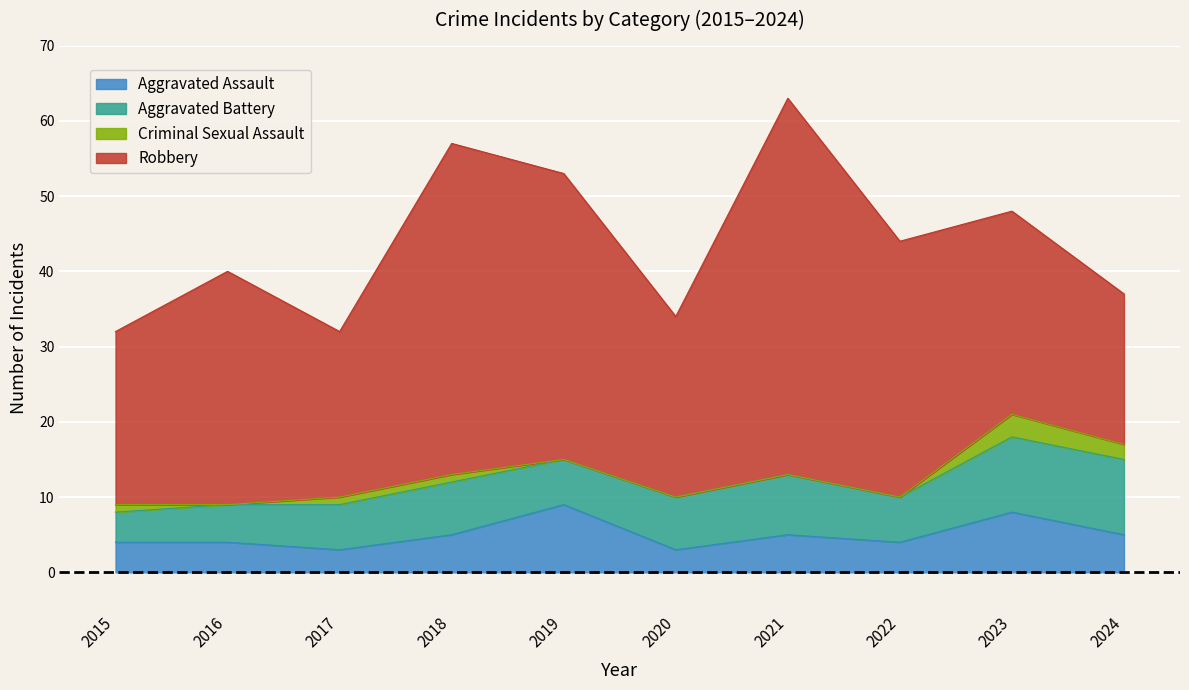

At 2019, list the series in order from largest to smallest.

Robbery, Aggravated Assault, Aggravated Battery, Criminal Sexual Assault